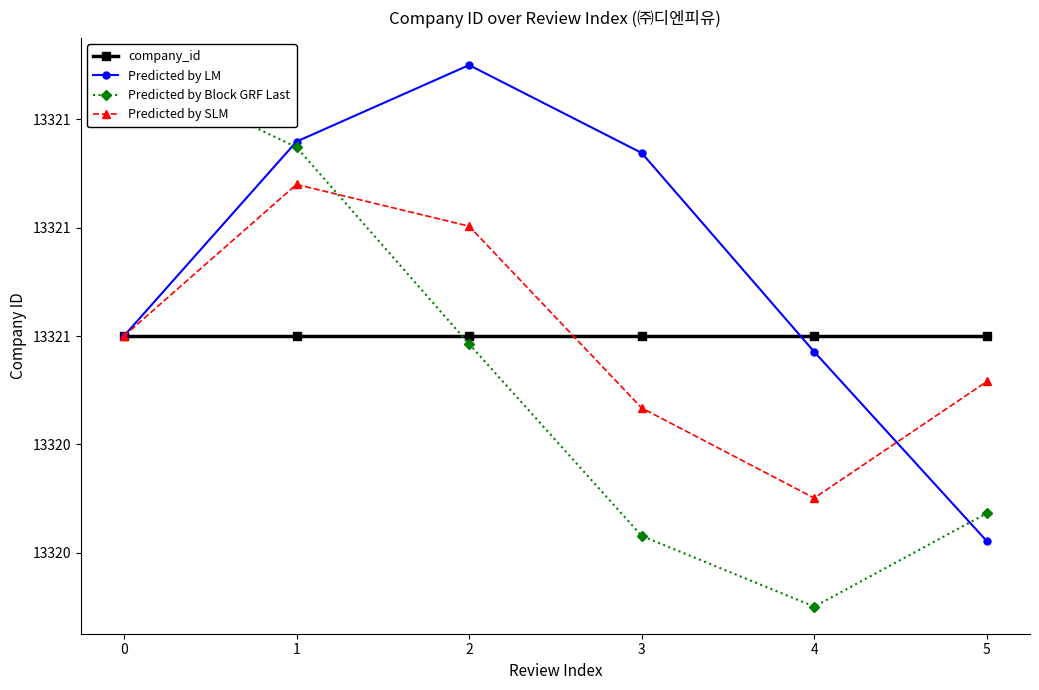

What is the minimum value shown in the chart?

13320.5